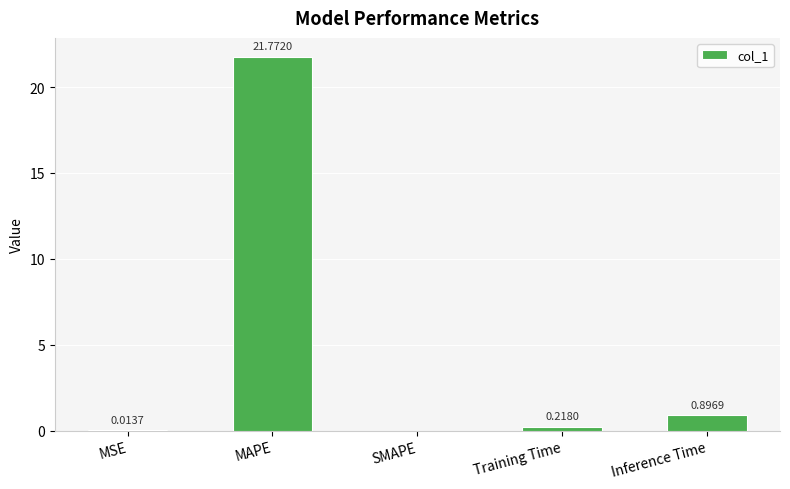

At which label is the value closest to 10?

Inference Time